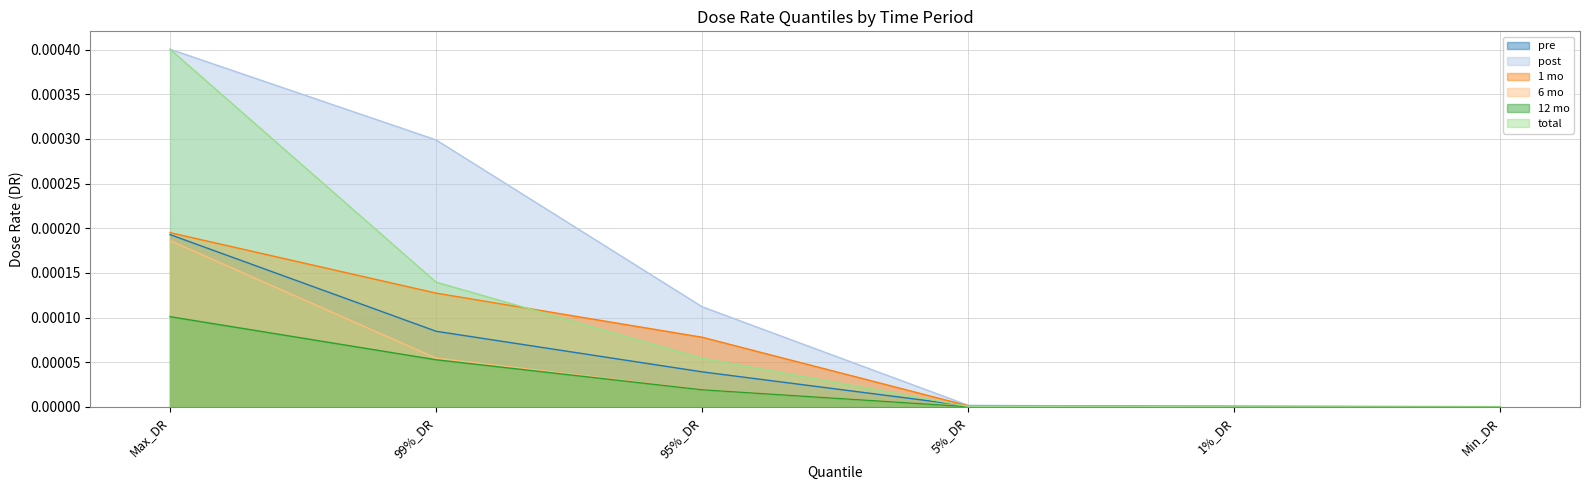

True or false: post has more than 0 interior local peaks.

False